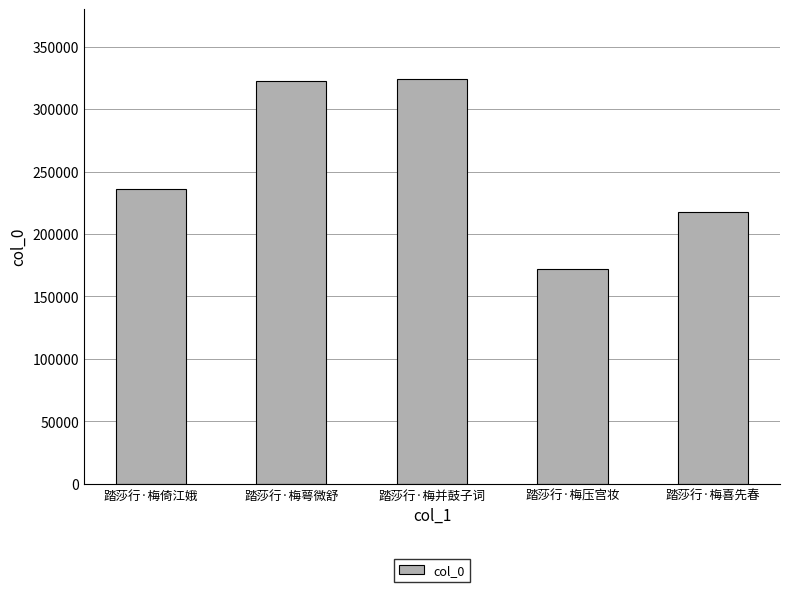

What is the approximate value at 踏莎行·梅并鼓子词, to the nearest 100?

324100